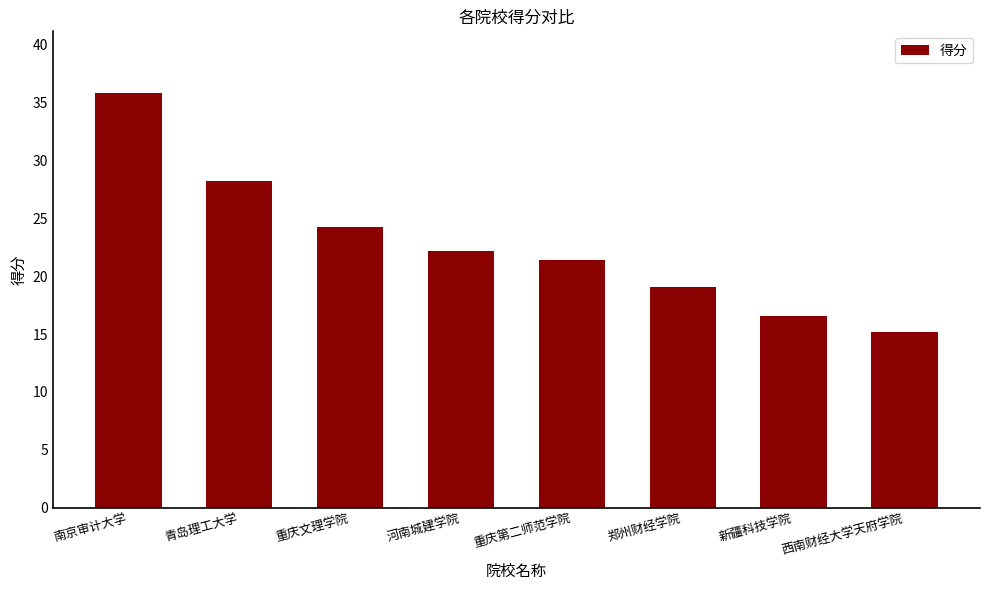

Reading right to left, extract all data points from this chart.

15.2	16.6	19.1	21.4	22.2	24.3	28.2	35.8